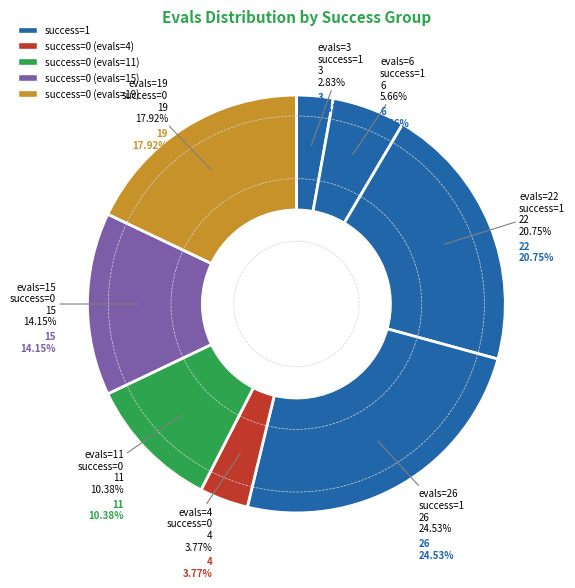

Between evals=11 and evals=6, which is larger?

evals=11